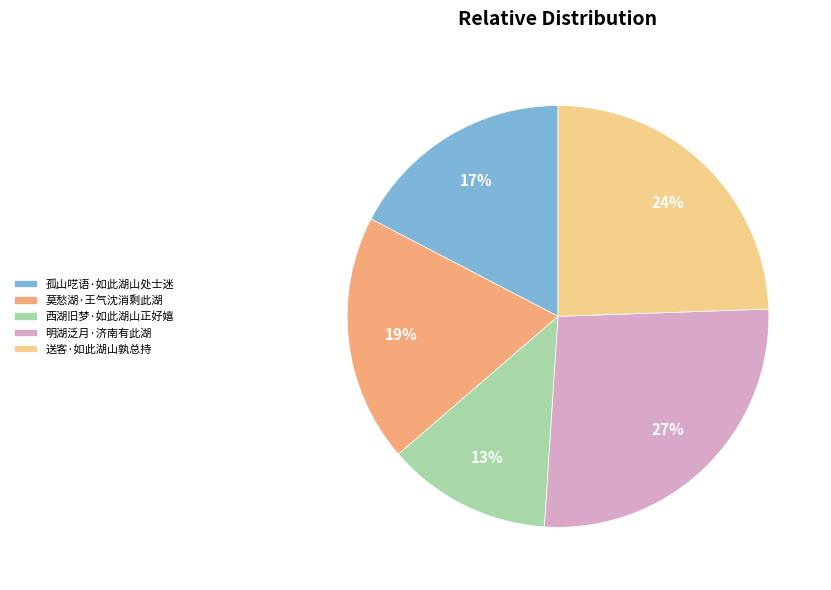

Is there any slice that represents more than half of the pie?

No